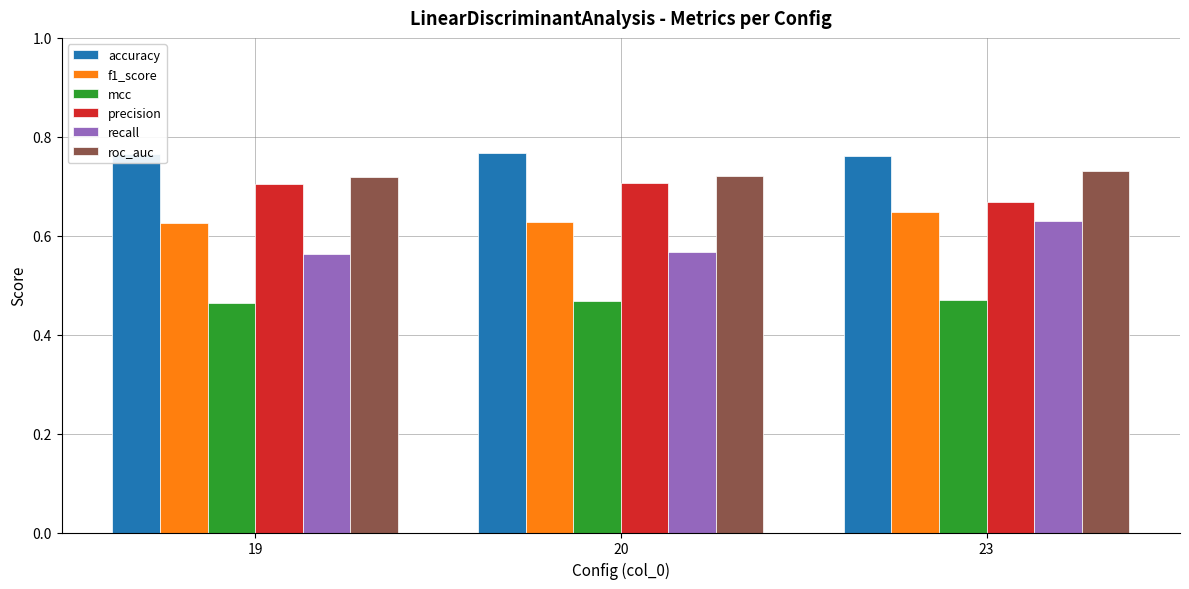

Where is precision nearest to the value 0?

23